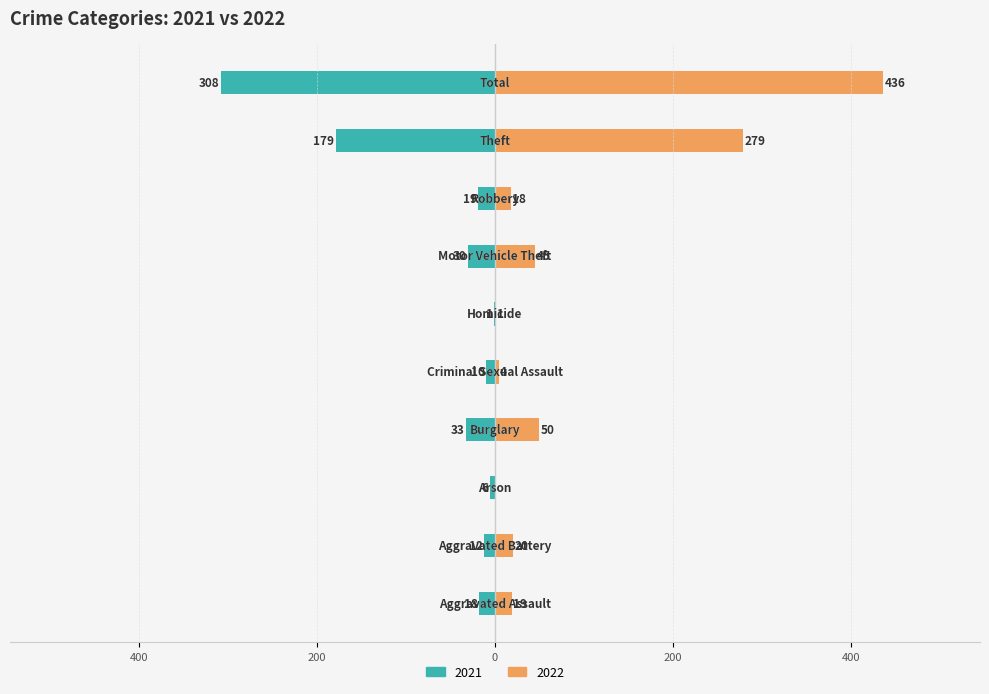

What is the label of the 1st bar from the right?

Total